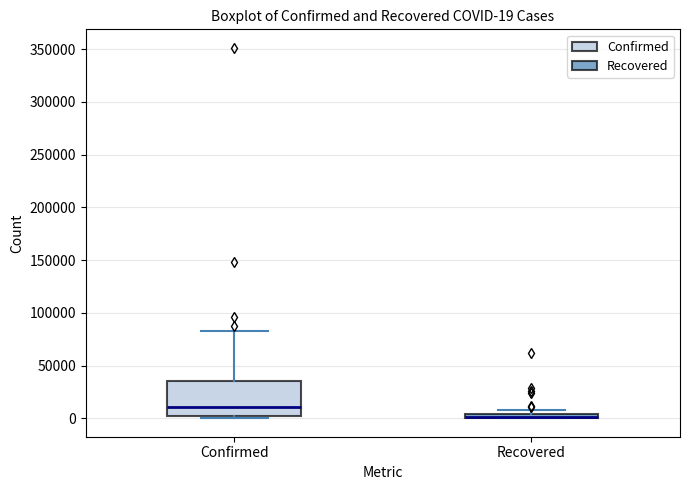

Which box is the tallest, from its lower edge to its upper edge?

Confirmed